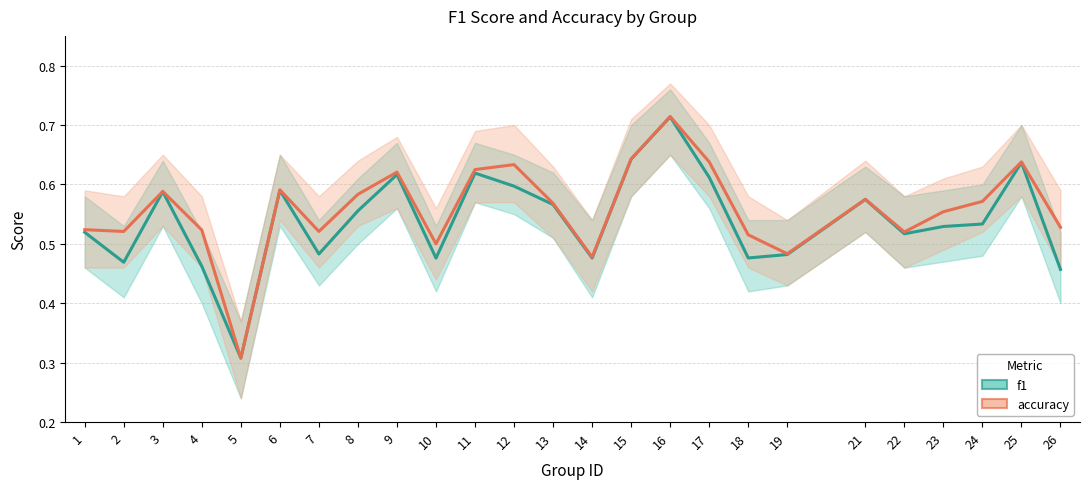

What are all the series names shown in the legend?

f1, accuracy